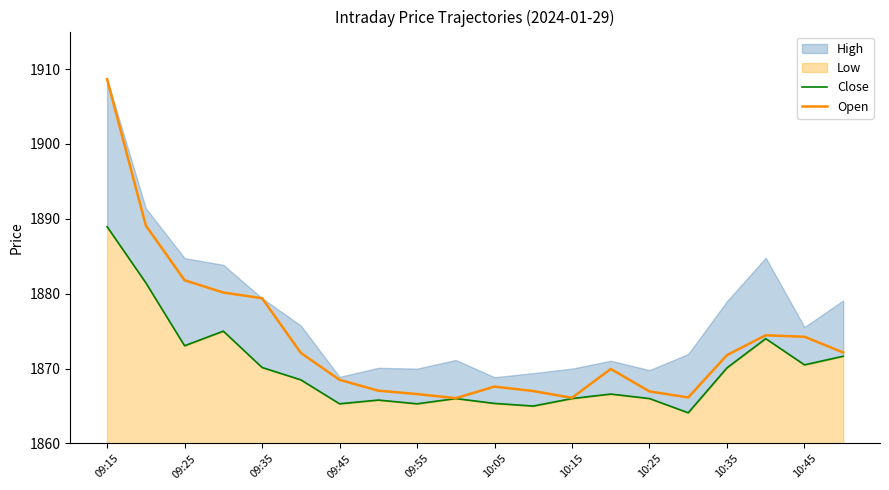

The Open series shows 1117.0 at 10:35. True or false?

False